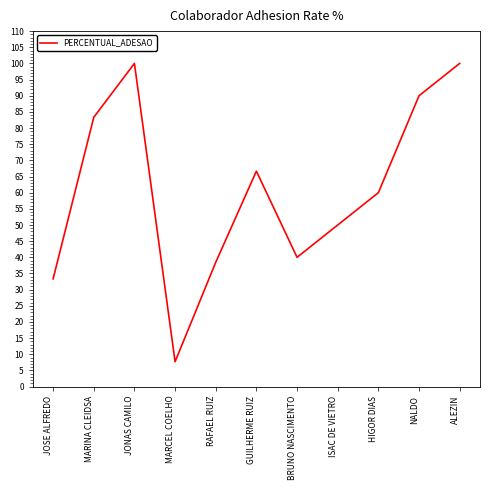

Reading left to right, extract all data points from this chart.

33.3	83.3	100.0	7.7	38.5	66.7	40.0	50.0	60.0	90.0	100.0